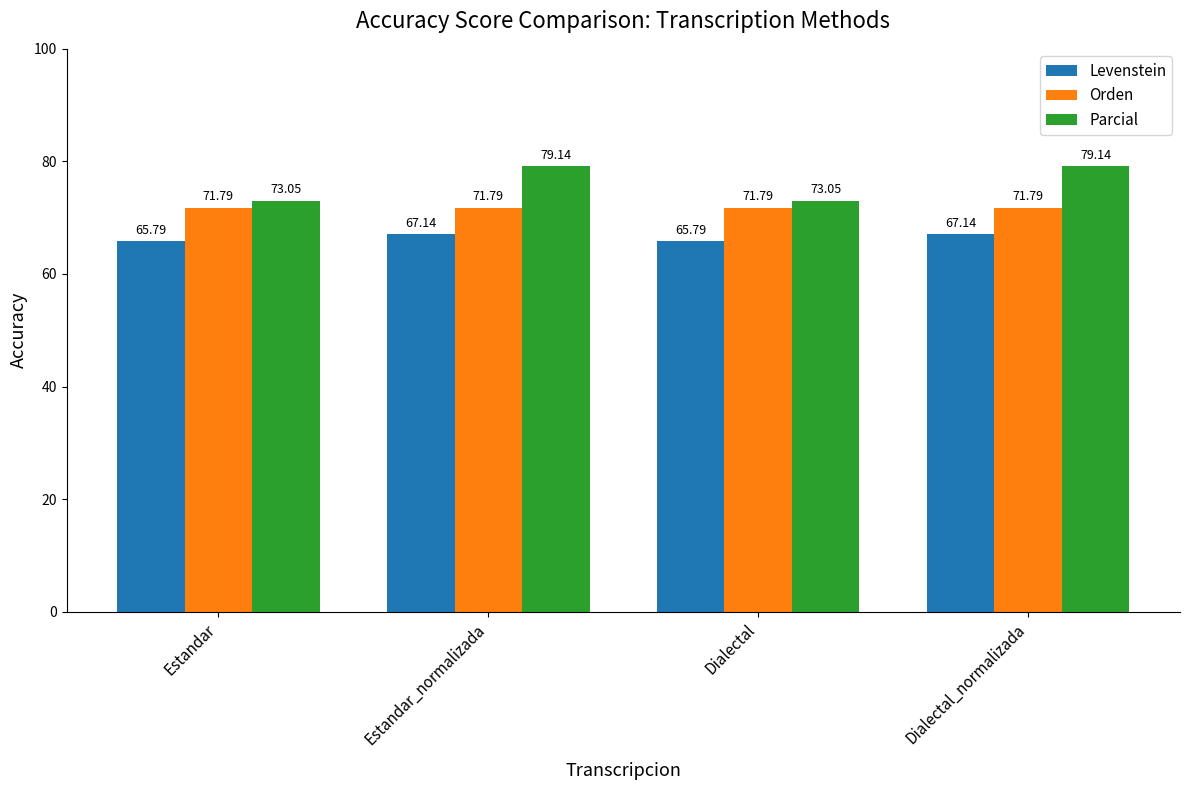

Which series changed the most between Dialectal and Dialectal_normalizada?

Parcial